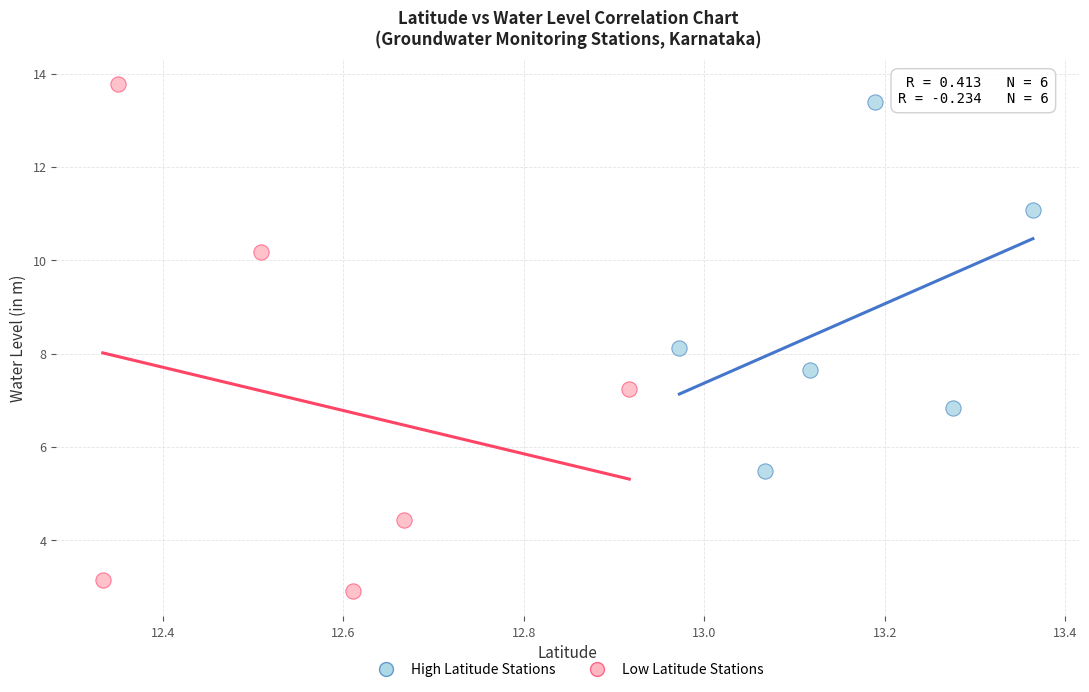

Which series has the widest spread of Y values?

Low Latitude Stations